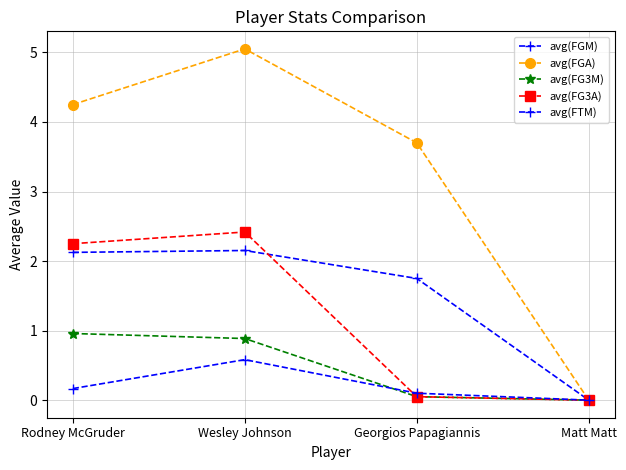

How many values in the avg(FG3A) series exceed 2?

2